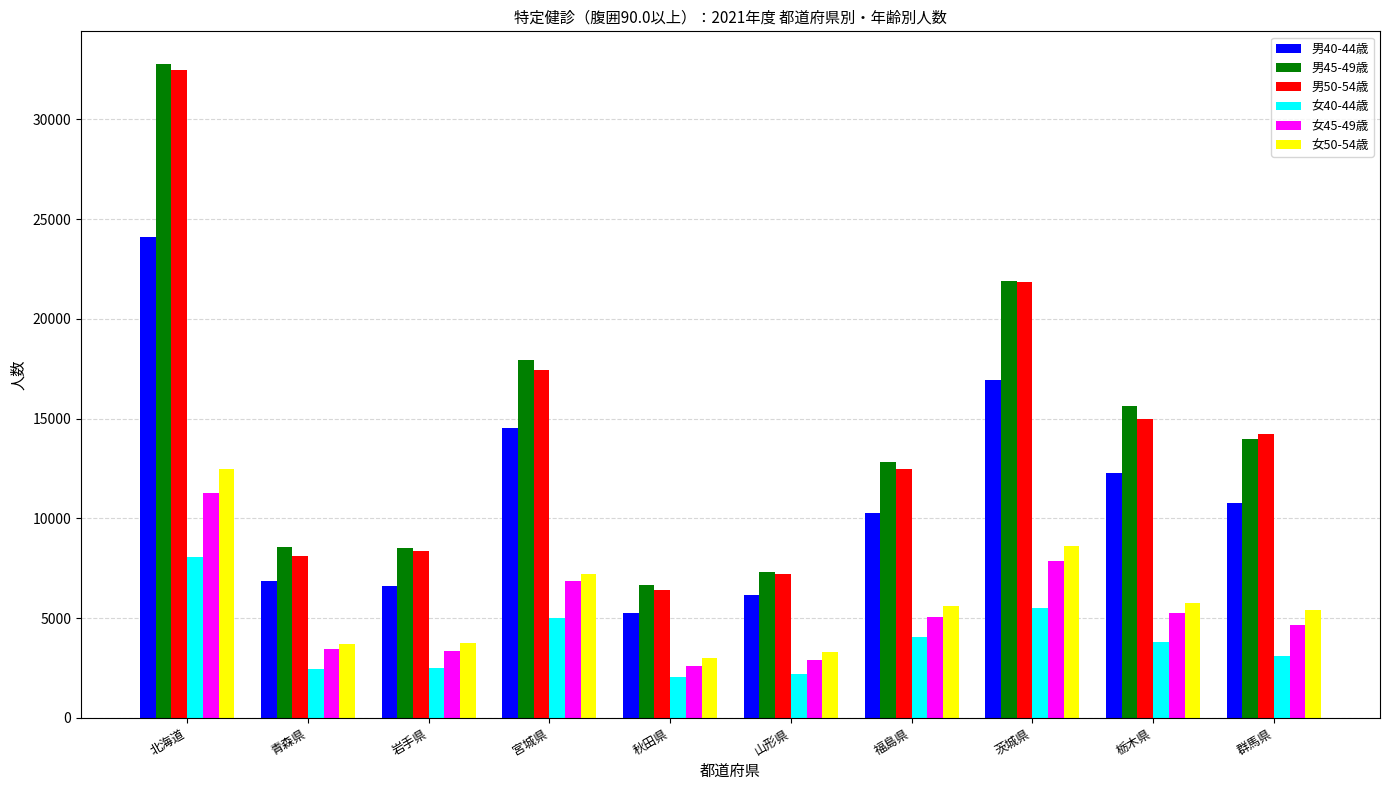

What is the minimum value for 男45-49歳?

6638